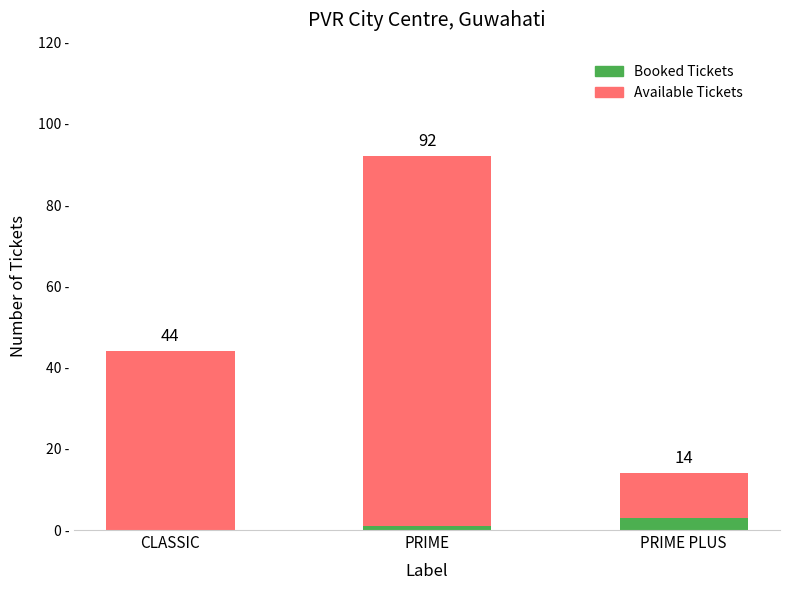

The Available Tickets series shows 44 at CLASSIC. True or false?

True